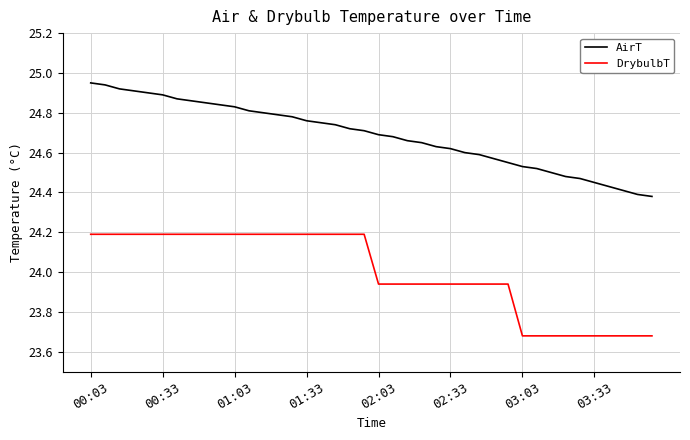

What is the maximum value for DrybulbT?

24.2